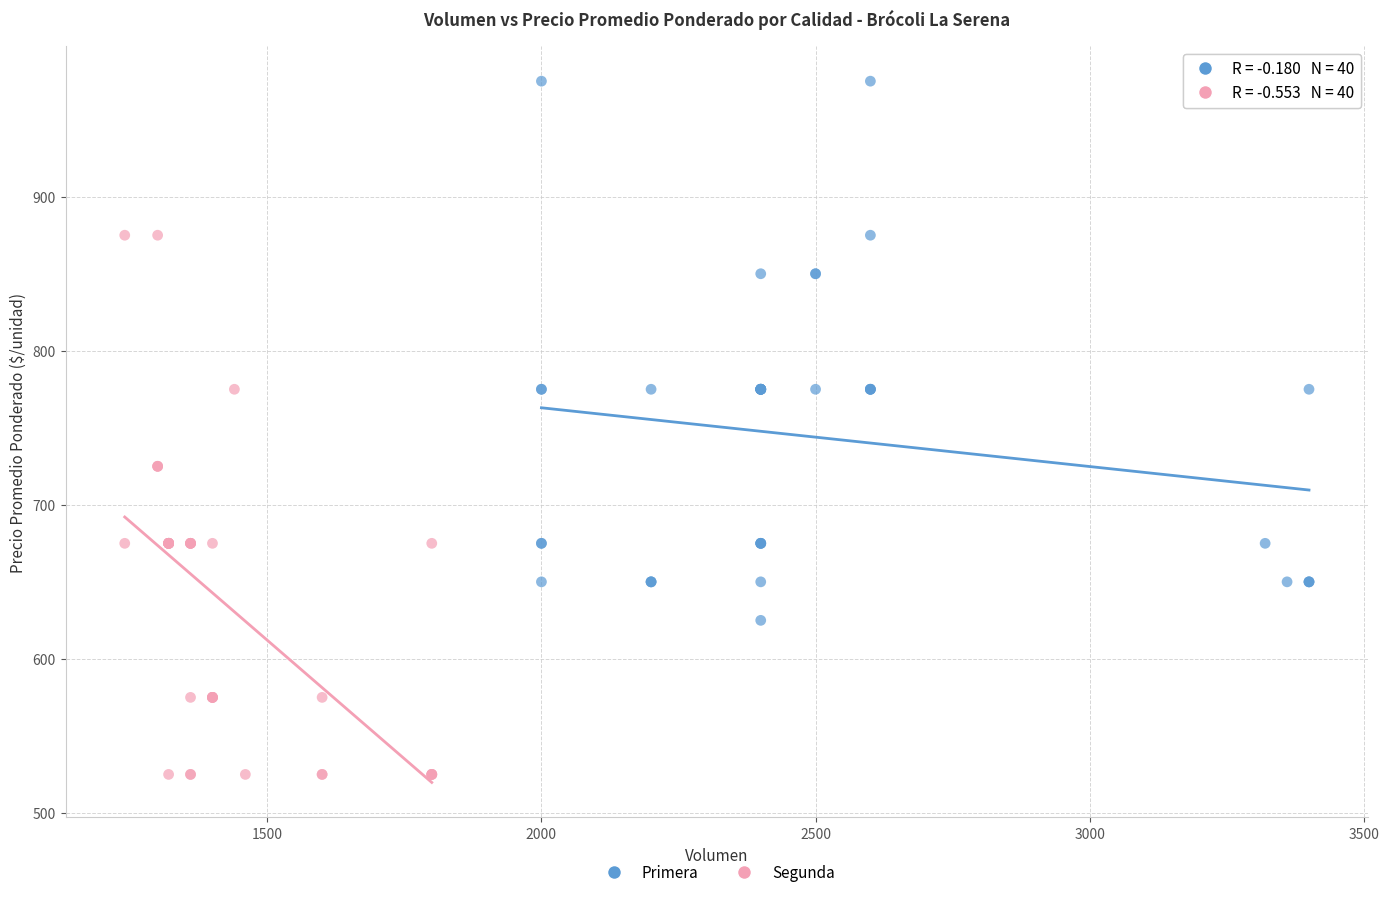

Which series reaches the minimum Y coordinate?

Segunda